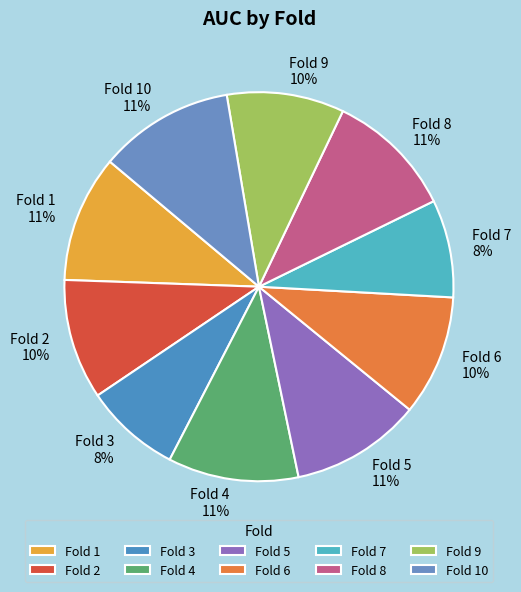

Count the number of slices in the pie.

10